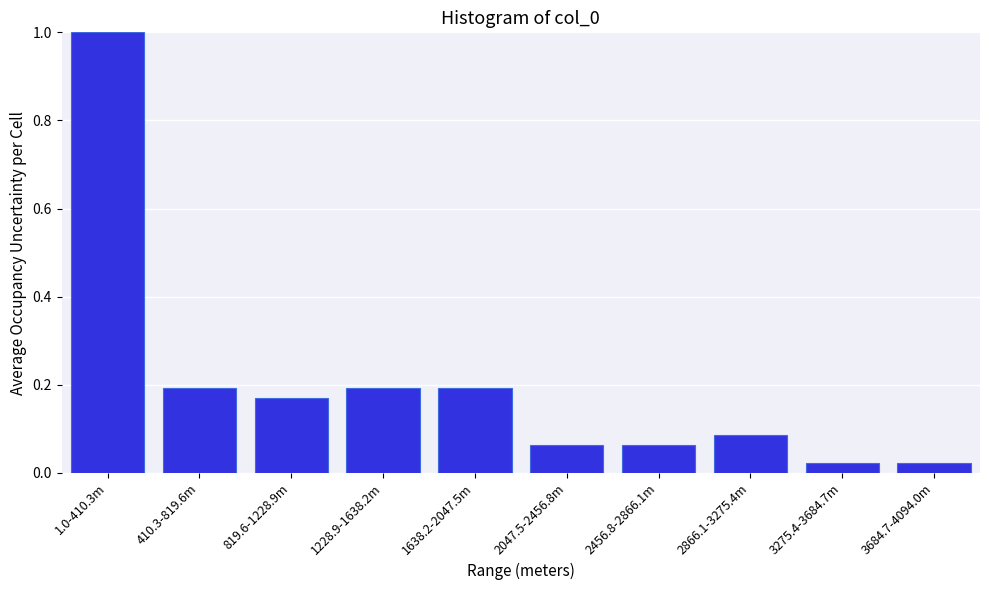

What is the sum of the values at 1638.2-2047.5m and 2866.1-3275.4m?

0.3